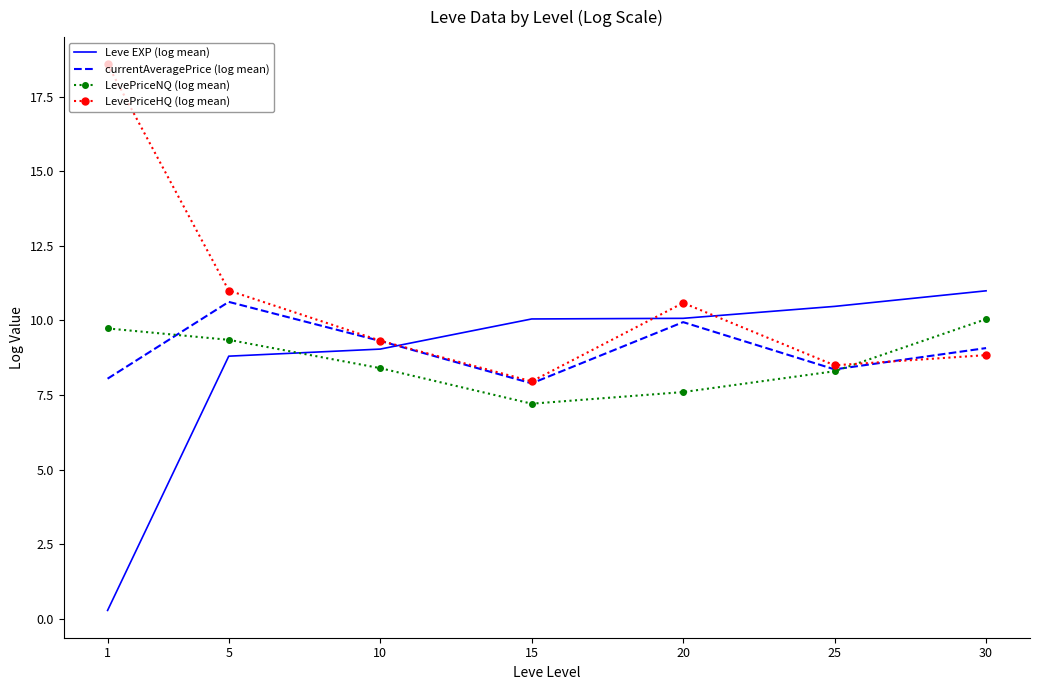

The LevePriceHQ (log mean) series shows 6.2 at 10. True or false?

False